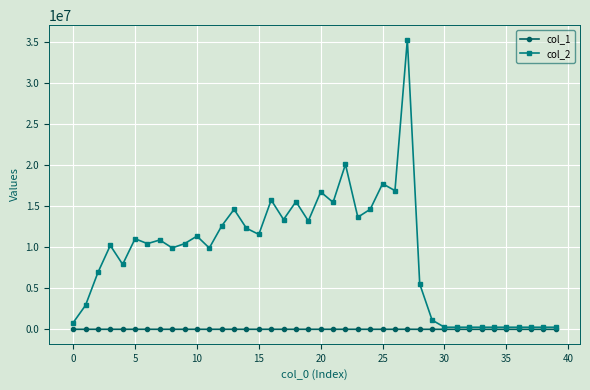

Which series has the largest total across all categories?

col_2